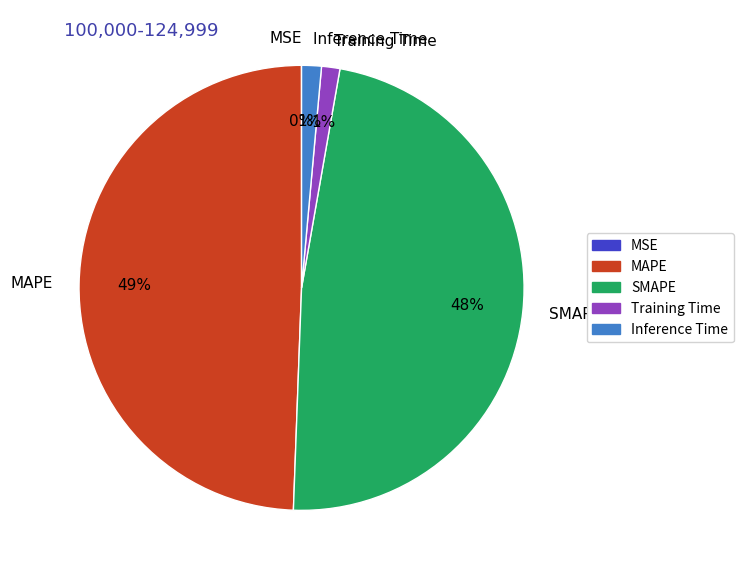

To the nearest percent, what percentage of the pie is MAPE?

49%